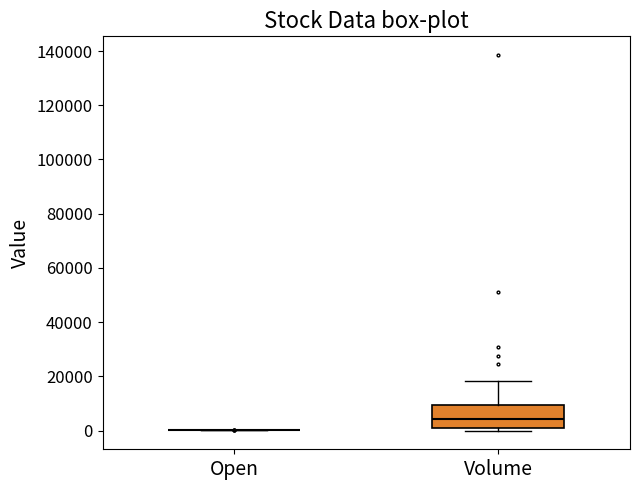

Reading left to right, transcribe this box plot: for each box, give where its median line is, the range the box spans, and where its two whiskers end, as read against the y-axis. The values are not printed on the chart, so give them approximately, as read against the axis.

Open: box collapsed to a line at 0, whiskers 0 to 0
Volume: median 4000, box 0 to 10000, whiskers 0 (just below the box's lower edge) to 18000